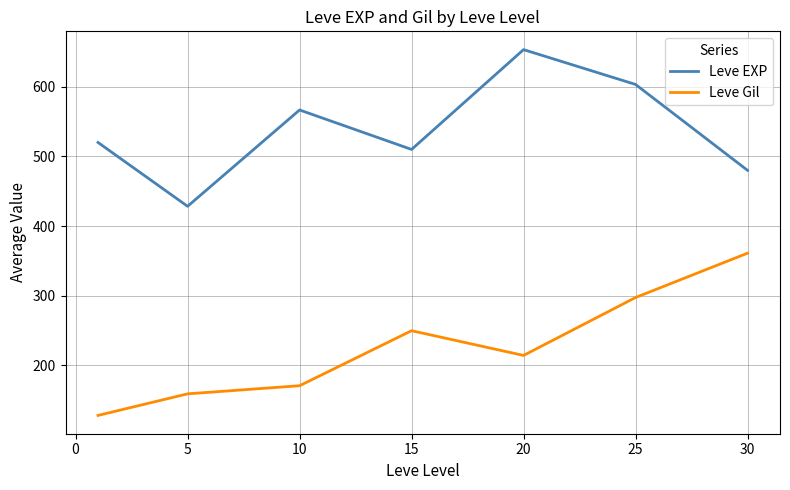

Which series has the largest total across all categories?

Leve EXP